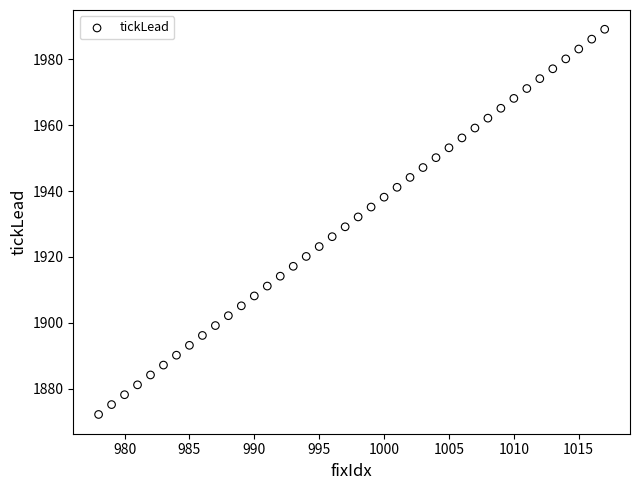

What is the range of Y values (max minus min)?

117.0